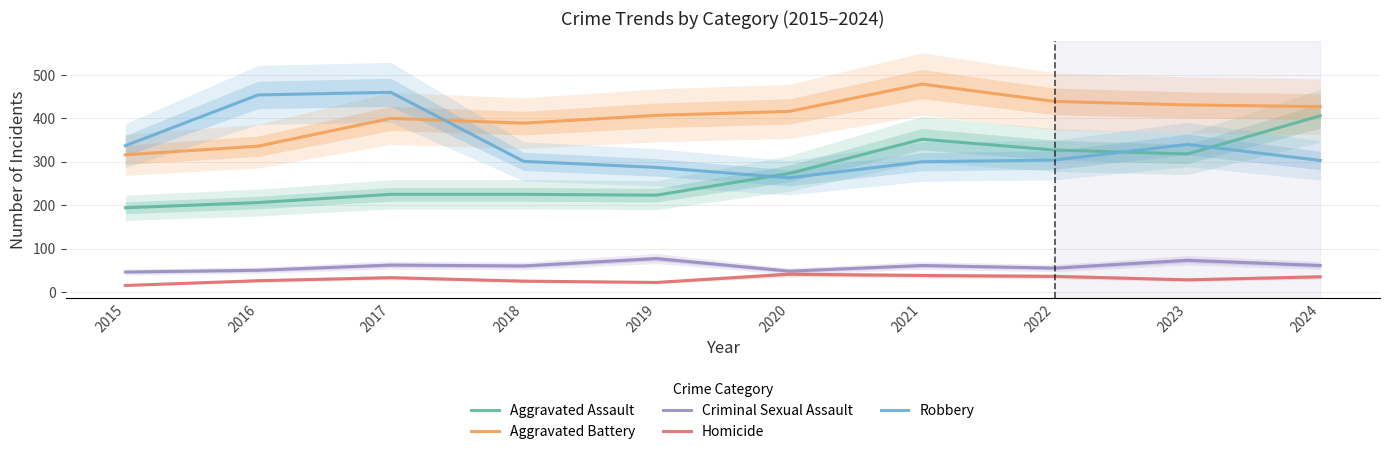

What is the total value across all series at 2023?

1190